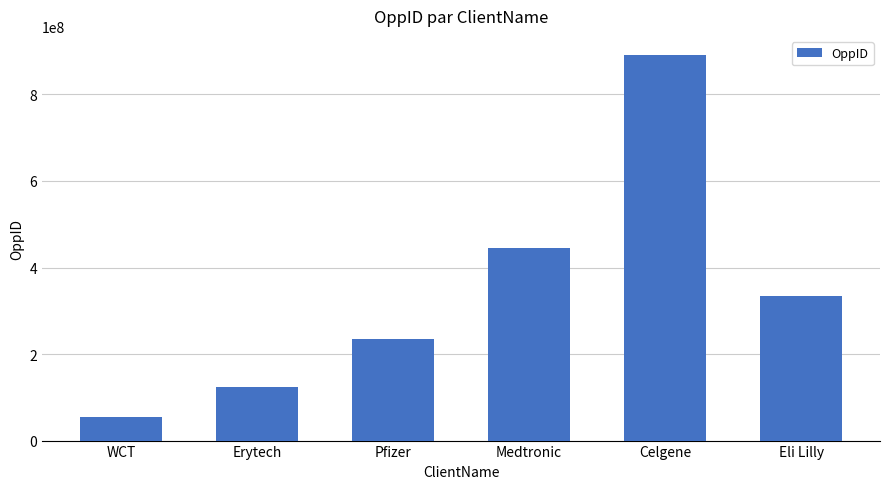

What is the greatest value displayed?

890765432